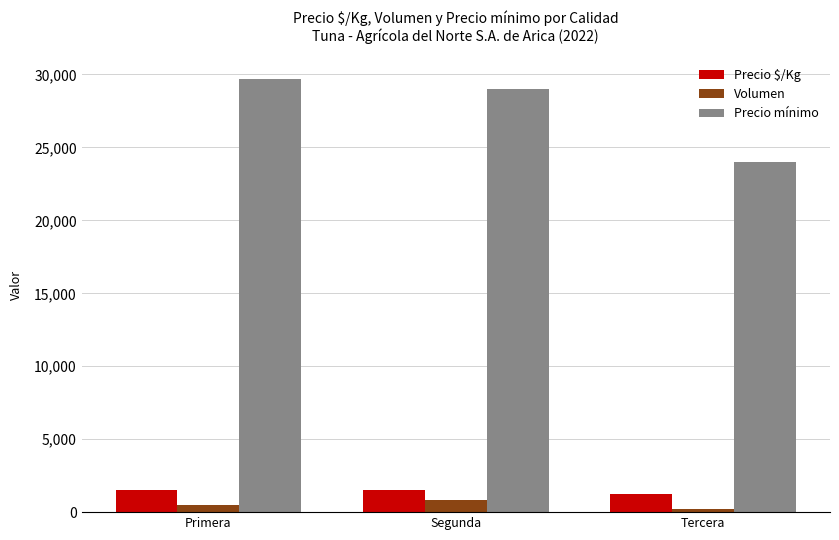

What is the sum of all Volumen values?

1520